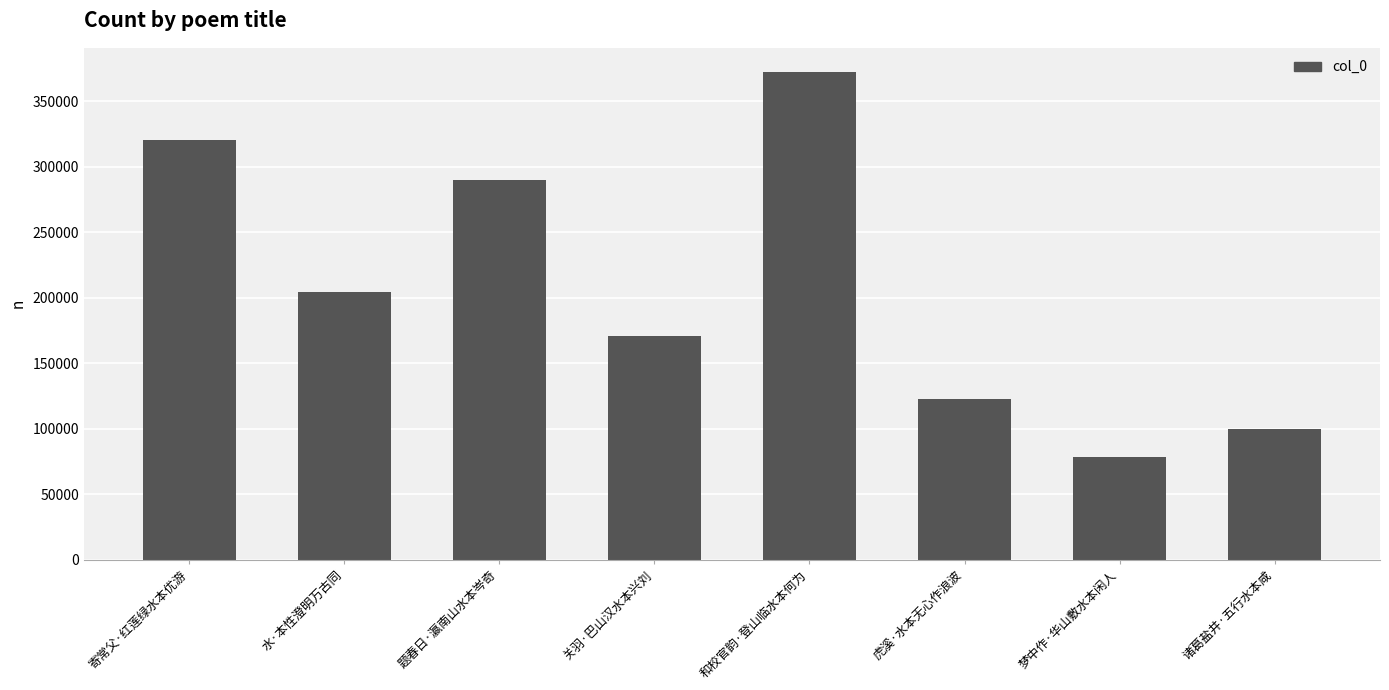

How many categories are shown in the chart?

8